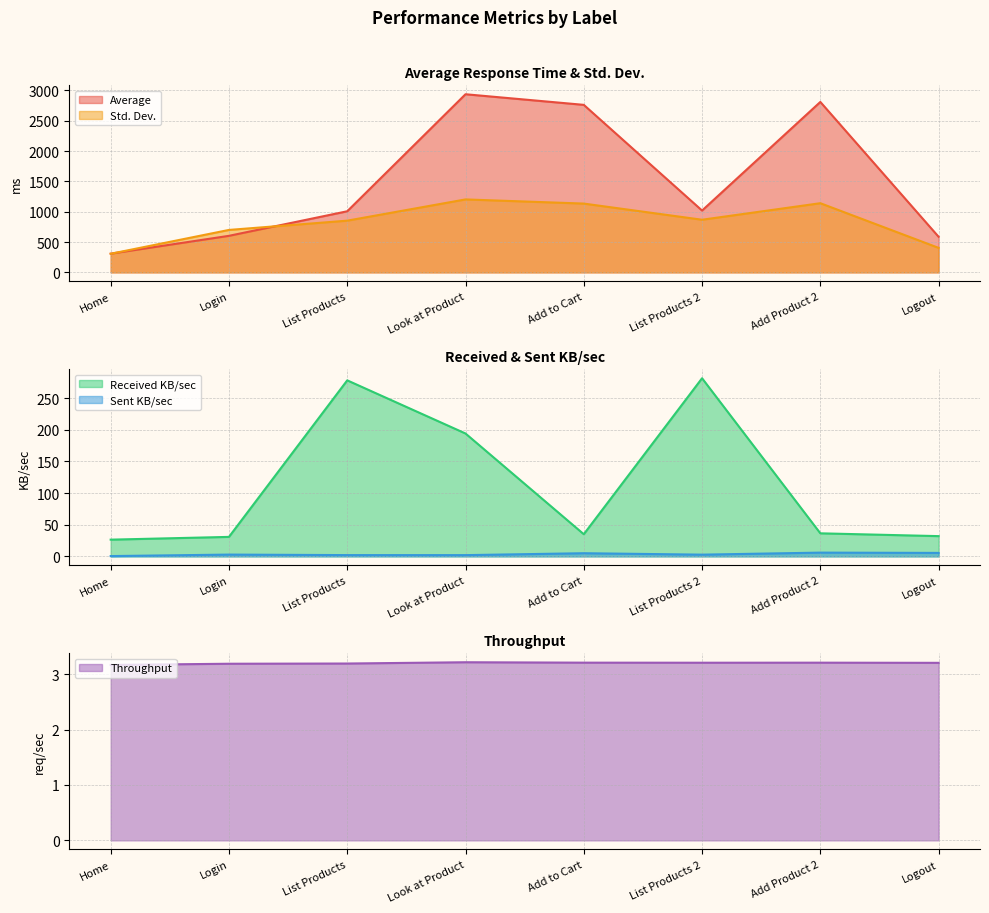

Reading left to right, transcribe all the data shown in this chart.

Average: Home=309.0	Login=603.0	List Products=1008.0	Look at Product=2938.0	Add to Cart=2763.0	List Products 2=1020.0	Add Product 2=2811.0	Logout=587.0
Std. Dev.: Home=307.1	Login=700.2	List Products=853.2	Look at Product=1203.4	Add to Cart=1134.8	List Products 2=868.4	Add Product 2=1141.0	Logout=404.2
Throughput: Home=3.2	Login=3.2	List Products=3.2	Look at Product=3.2	Add to Cart=3.2	List Products 2=3.2	Add Product 2=3.2	Logout=3.2
Received KB/sec: Home=26.4	Login=30.8	List Products=278.1	Look at Product=194.2	Add to Cart=35.0	List Products 2=281.5	Add Product 2=36.5	Logout=32.0
Sent KB/sec: Home=0.5	Login=2.9	List Products=2.0	Look at Product=2.0	Add to Cart=5.0	List Products 2=2.8	Add Product 2=6.0	Logout=5.5